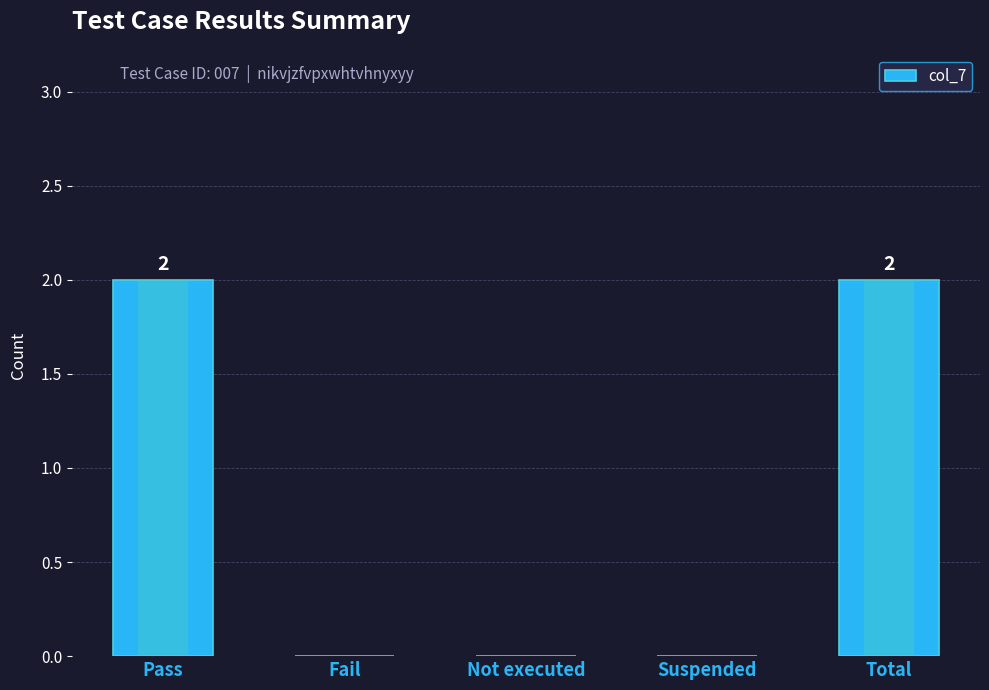

Which category has the lowest value across all series?

Fail